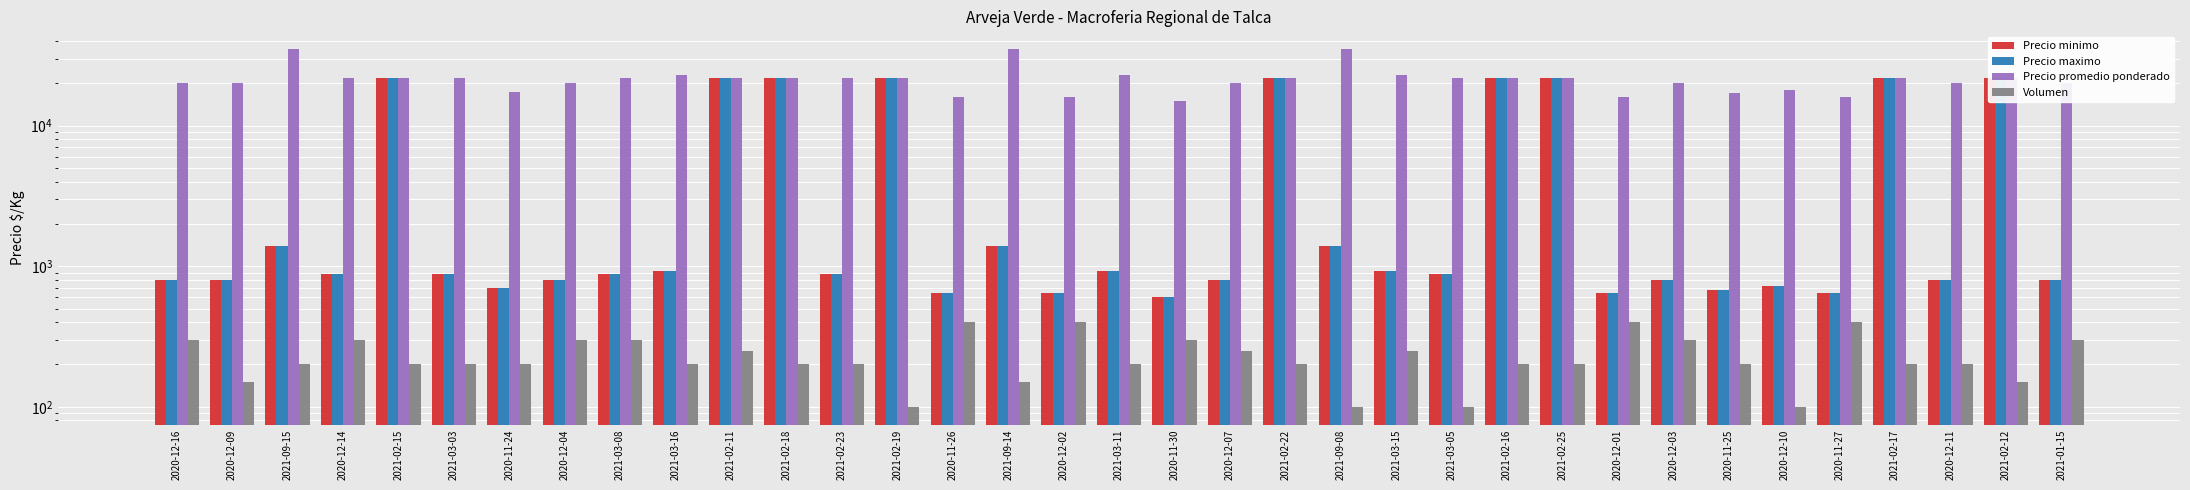

The value of Precio maximo at 2020-12-07 is 800. True or false?

True